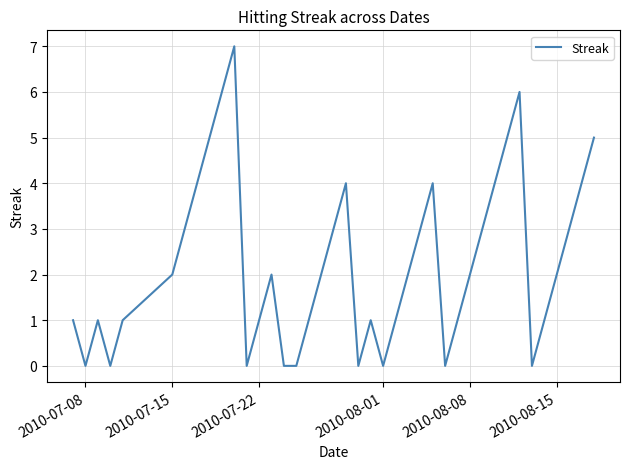

What is the sum of all values?

90